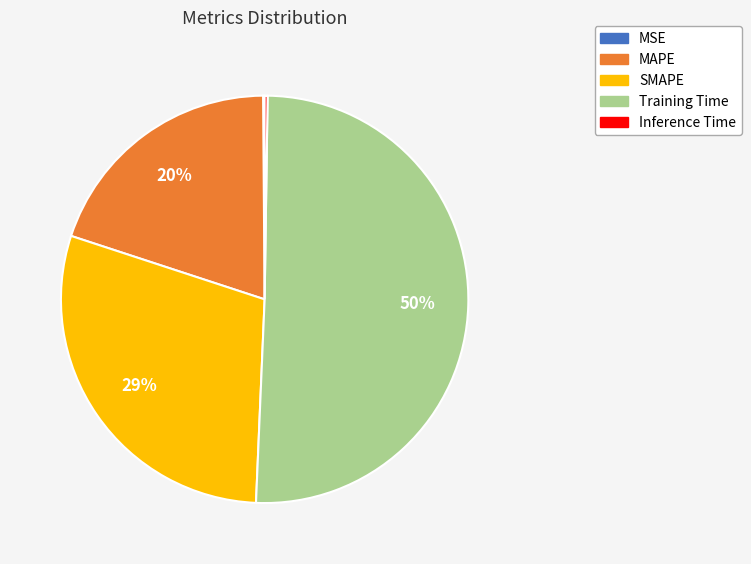

What is the largest slice in the pie chart?

Training Time